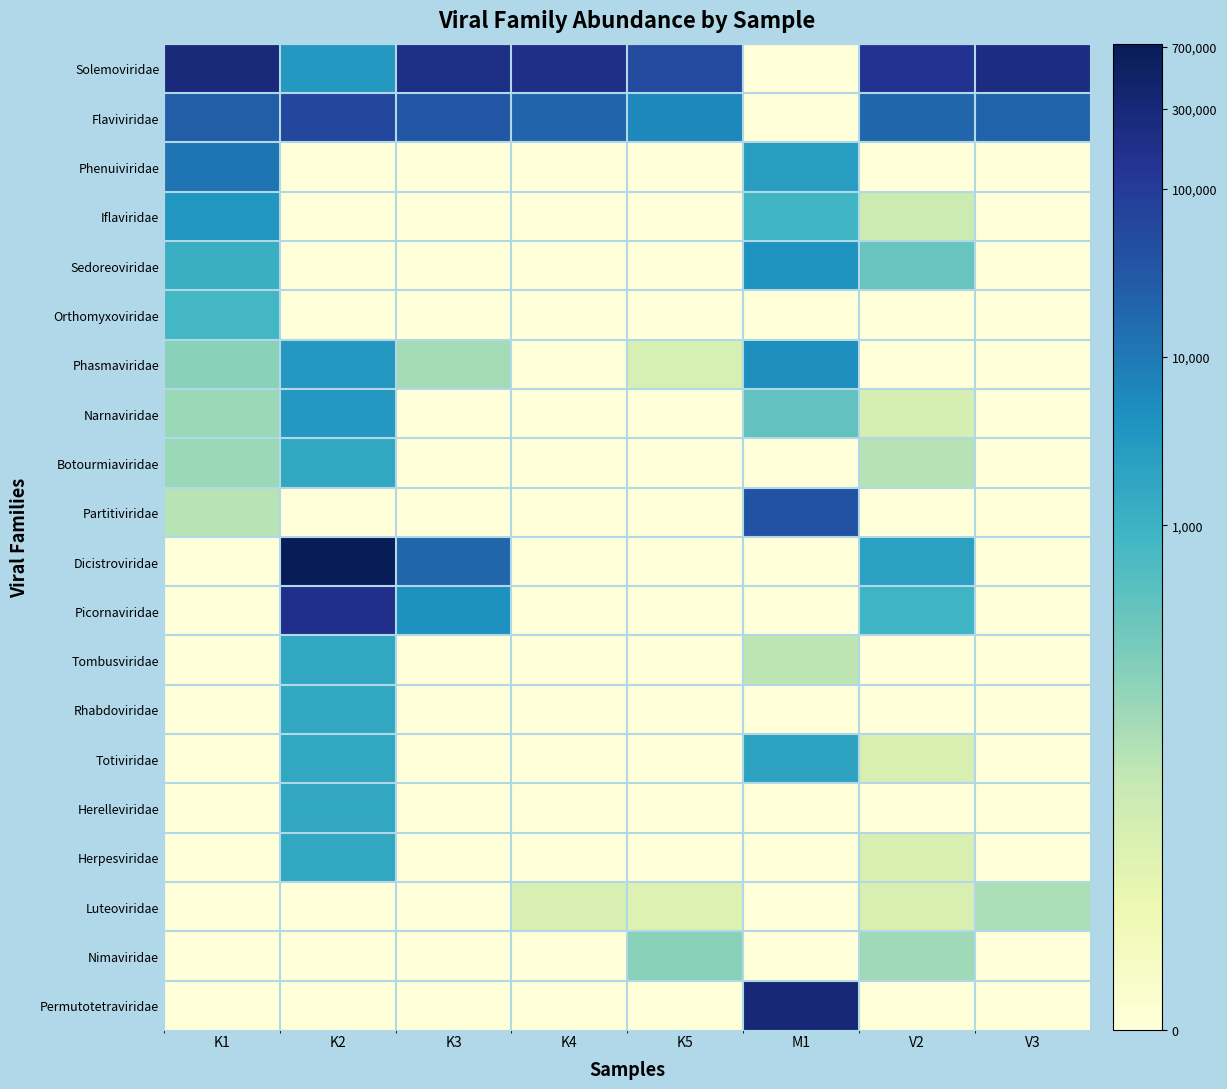

At how many categories does at least one series exceed 10?

8